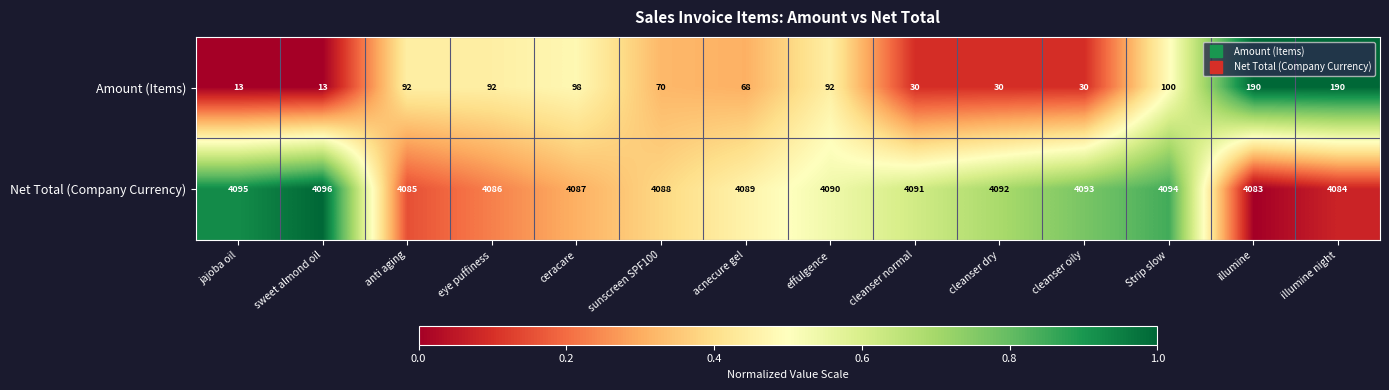

The value of Net Total (Company Currency) at cleanser normal is 7196. True or false?

False